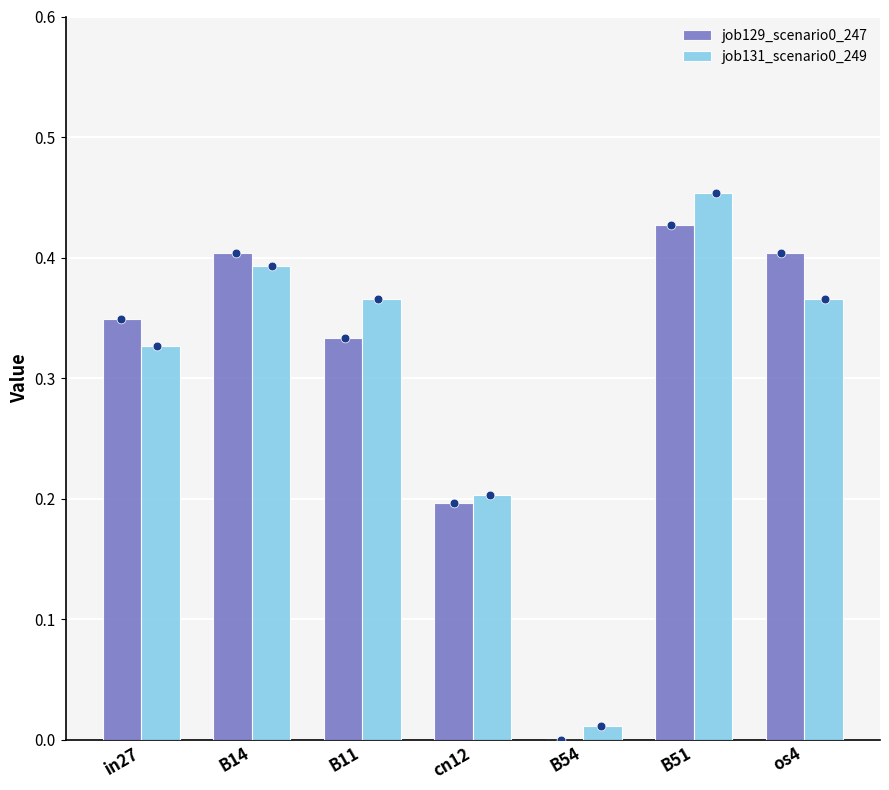

What is the total value across all series at cn12?

0.4